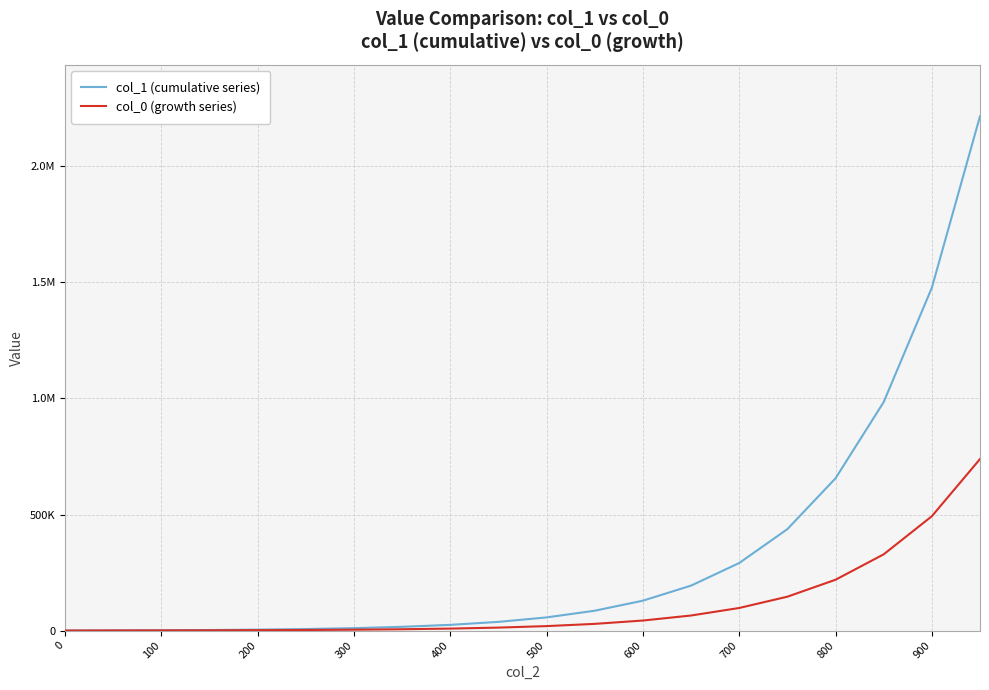

What are all the series names shown in the legend?

col_1 (cumulative series), col_0 (growth series)